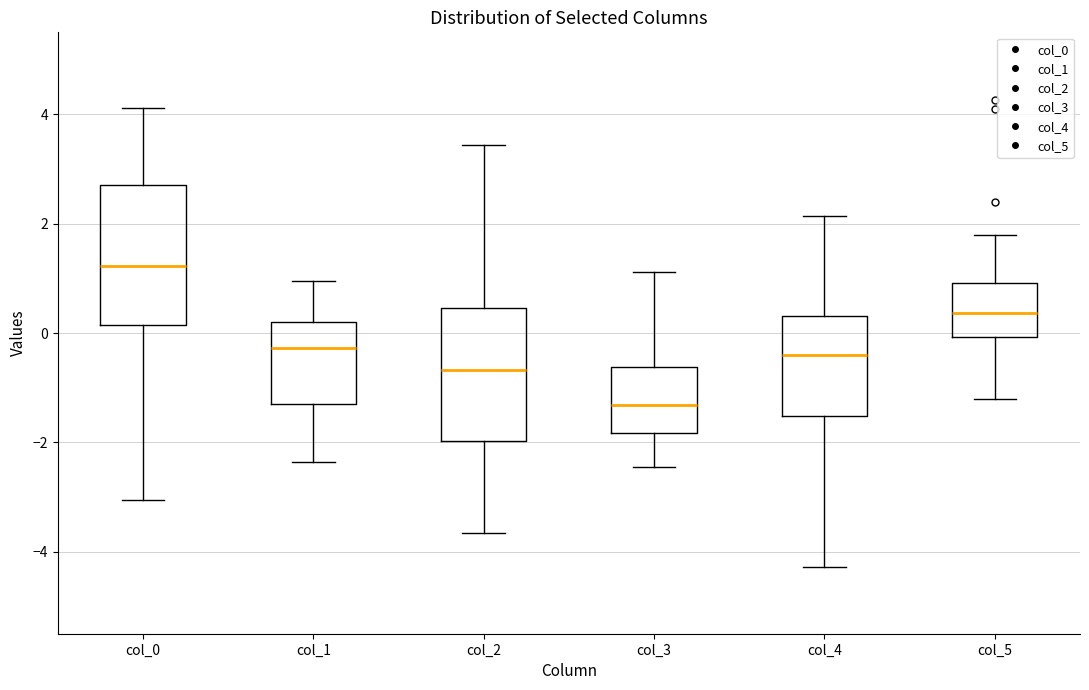

Reading left to right, read every box against the y-axis: the position of its median line, the range the box covers, and the ends of its whiskers. The values are not printed on the chart, so give them approximately, as read against the axis.

col_0: median 1.2, box 0.2 to 2.8, whiskers -3.0 to 4.2
col_1: median -0.2, box -1.2 to 0.2, whiskers -2.4 to 1.0
col_2: median -0.6, box -2.0 to 0.4, whiskers -3.6 to 3.4
col_3: median -1.4, box -1.8 to -0.6, whiskers -2.4 to 1.2
col_4: median -0.4, box -1.6 to 0.4, whiskers -4.2 to 2.2
col_5: median 0.4, box 0.0 to 1.0, whiskers -1.2 to 1.8